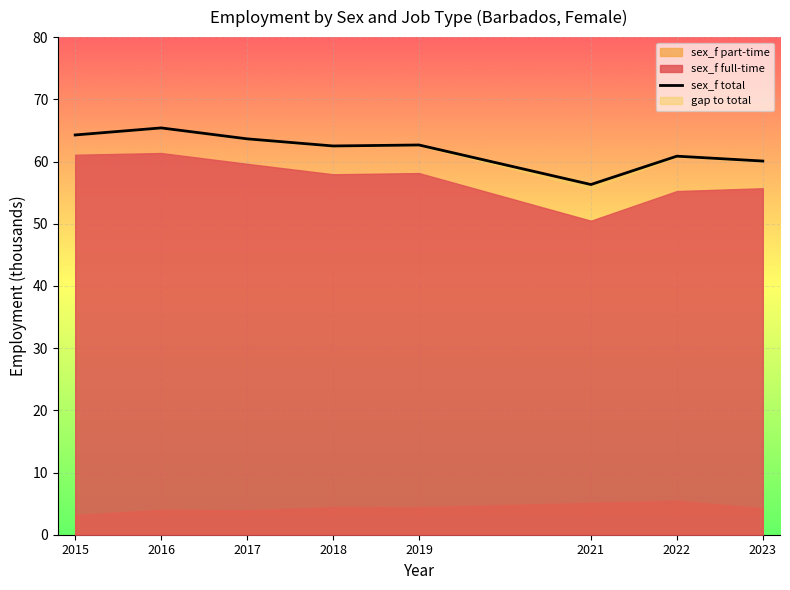

At which label is the value closest to 60?

2023